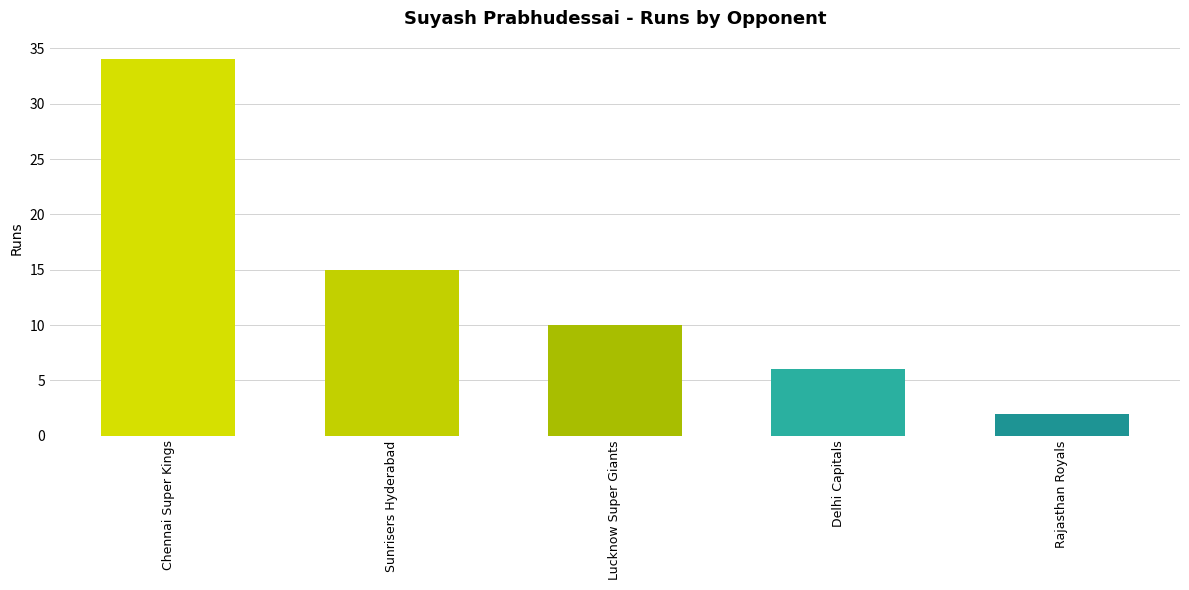

Which label corresponds to the largest value in the chart?

Chennai Super Kings